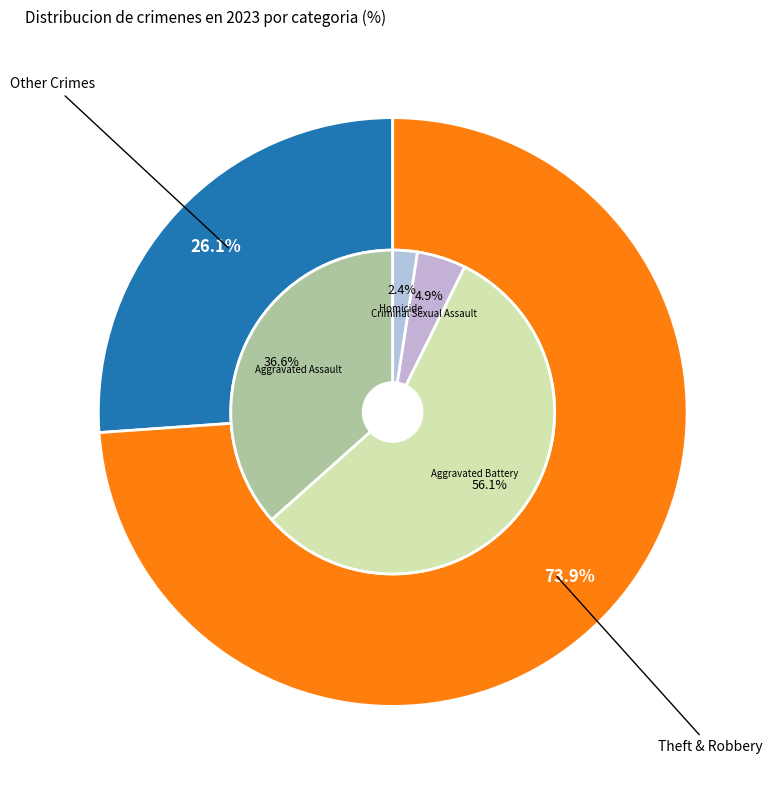

How many segments does this pie chart have?

6